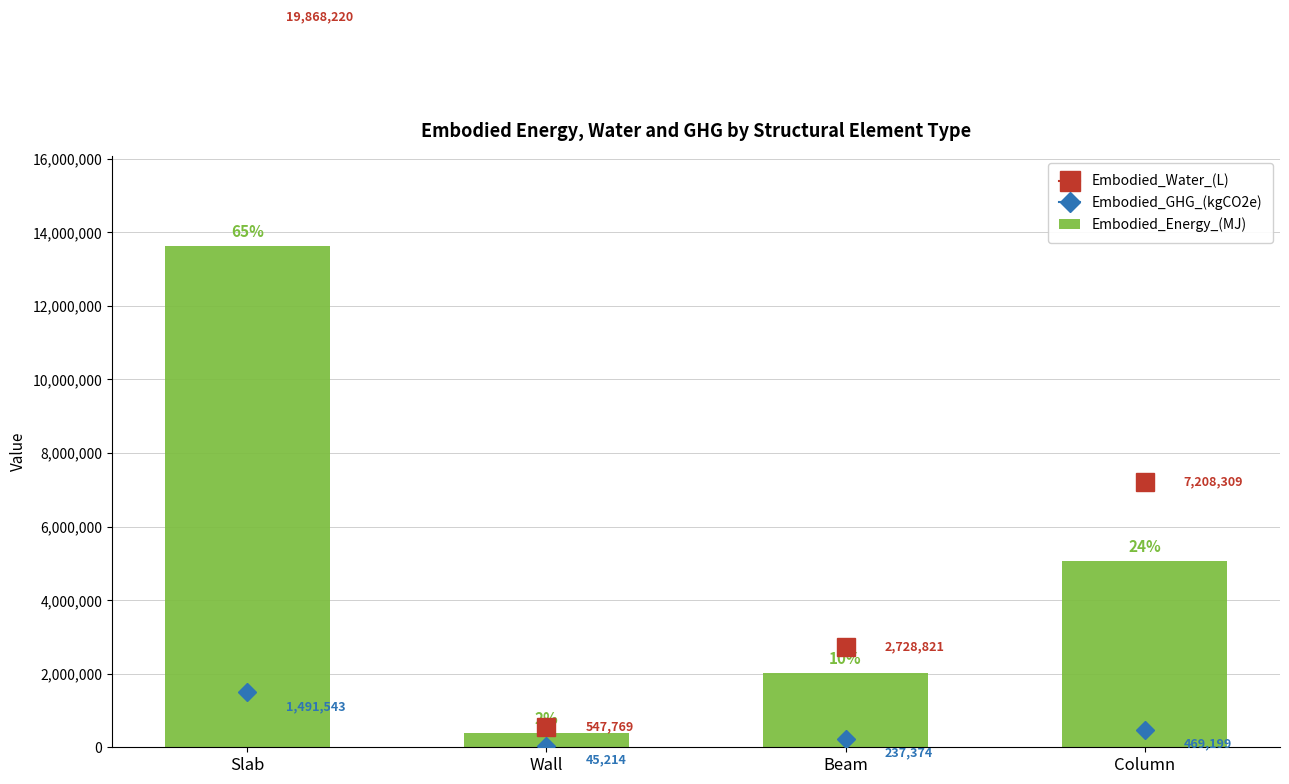

List the labels in order of value, smallest first.

Wall, Beam, Column, Slab